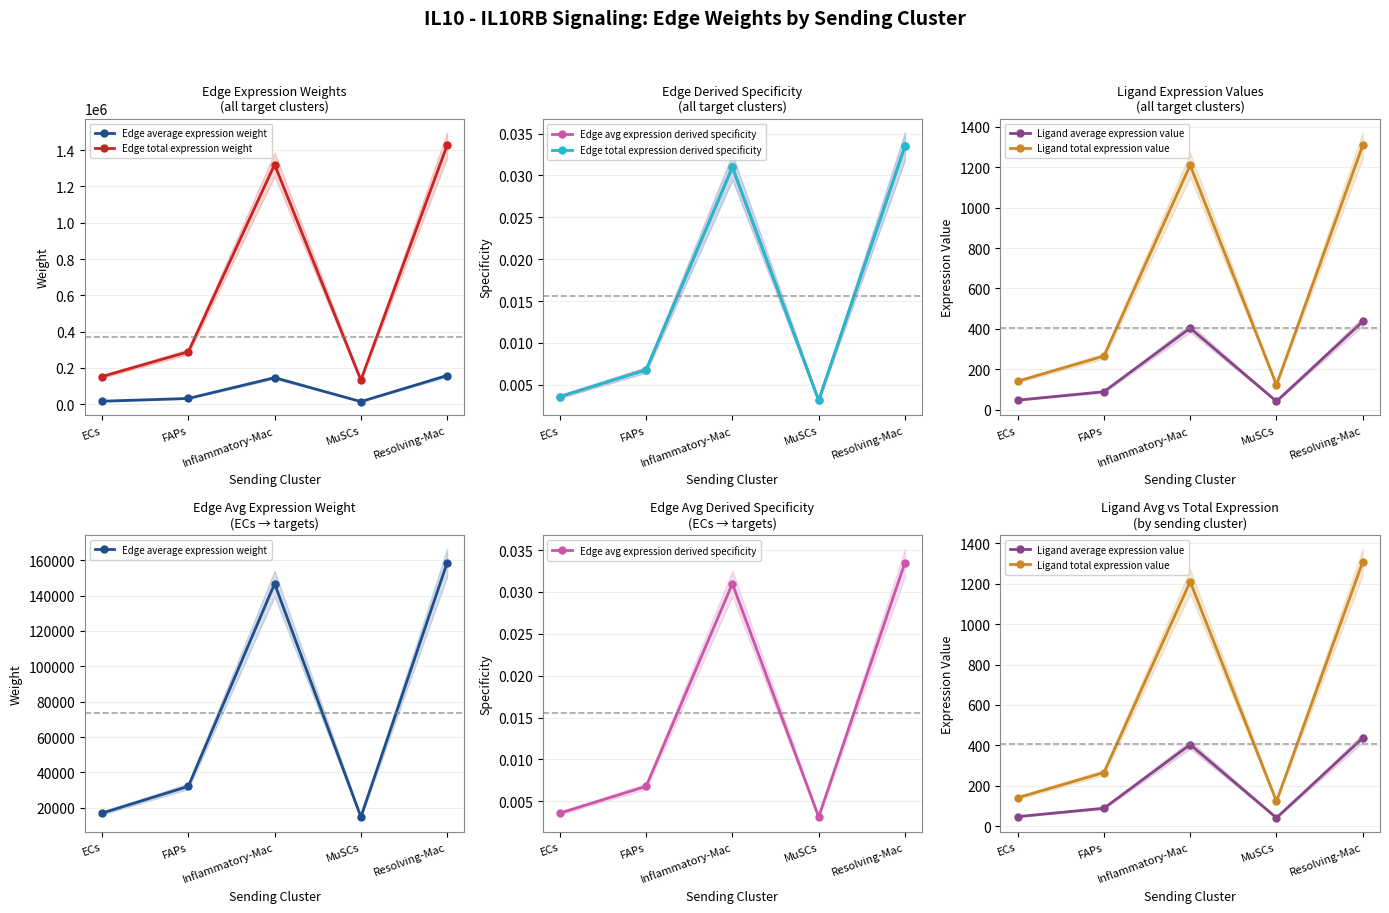

At which category does the chart reach its peak across all series?

Resolving-Mac